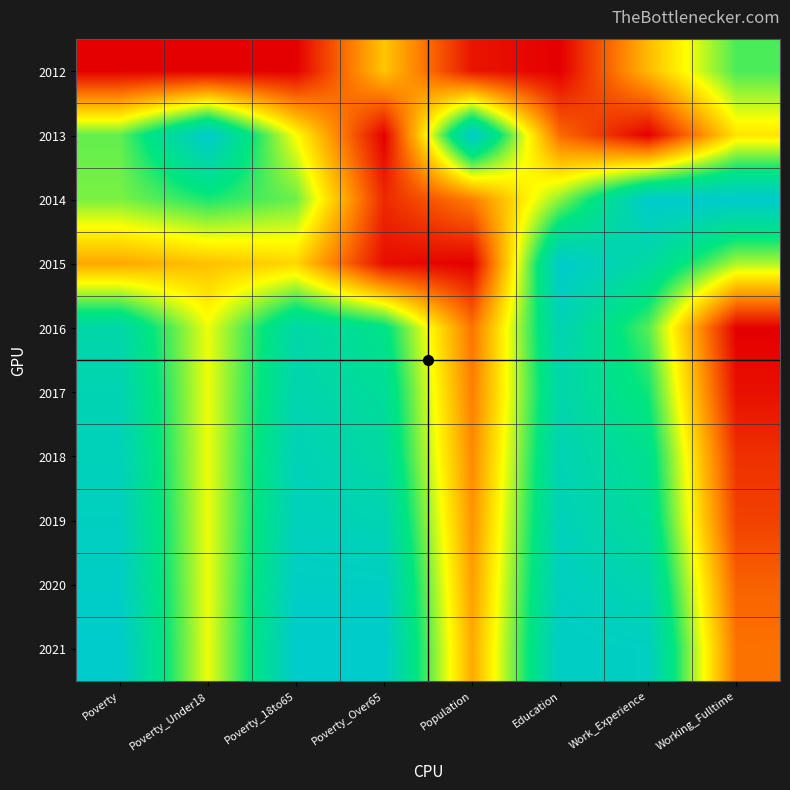

What is the spread (max minus min) of values at Poverty_18to65?

1.0